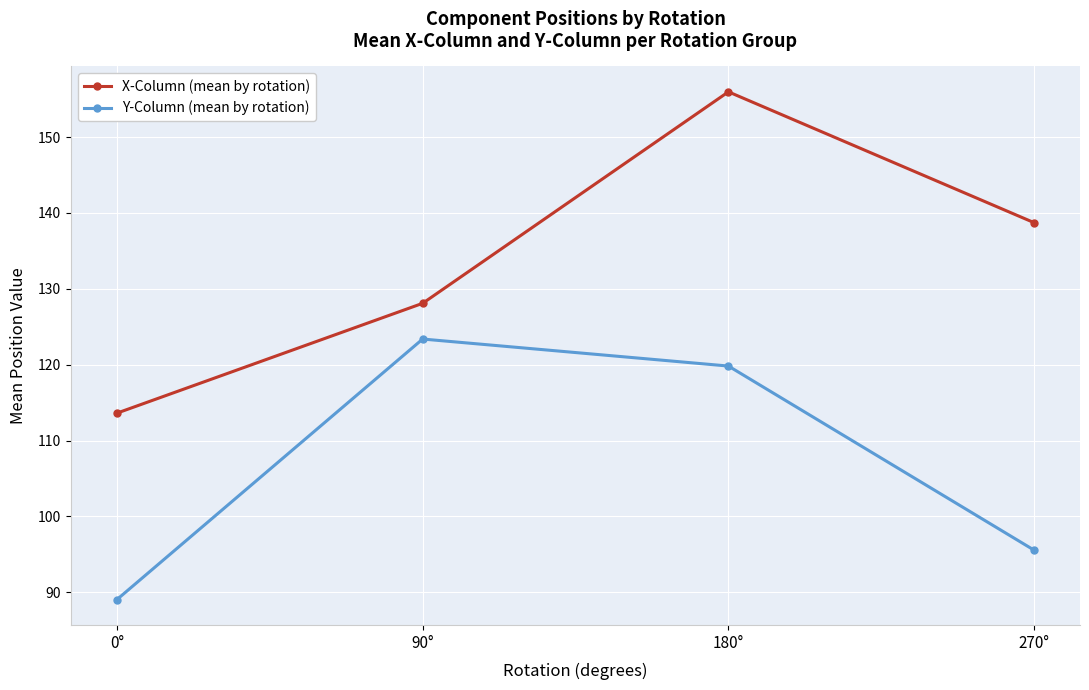

What is the difference between the maximum and minimum values in the Y-Column (mean by rotation) series?

34.3